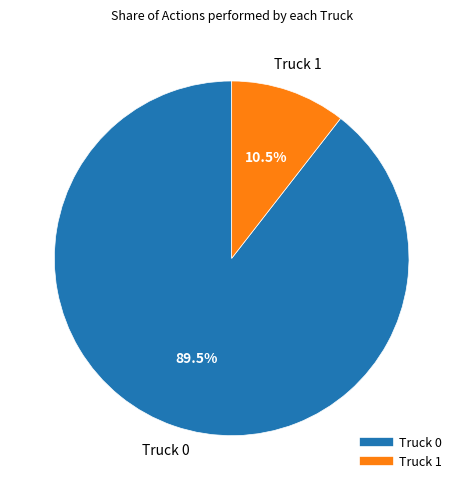

Between Truck 1 and Truck 0, which is larger?

Truck 0